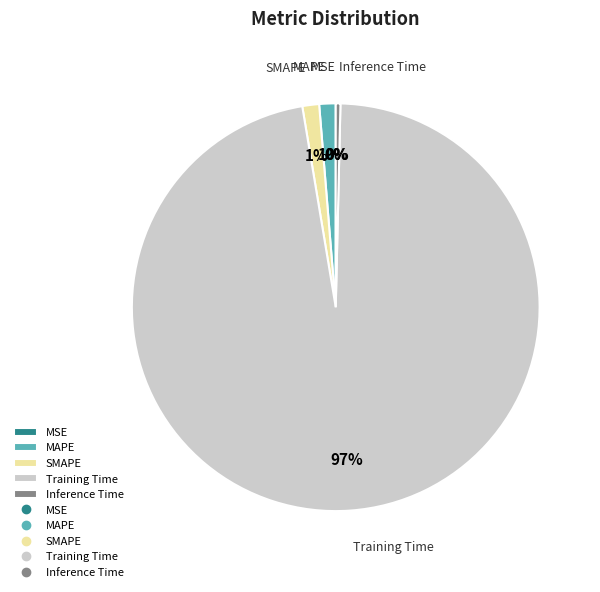

Is Training Time the majority of the pie?

Yes